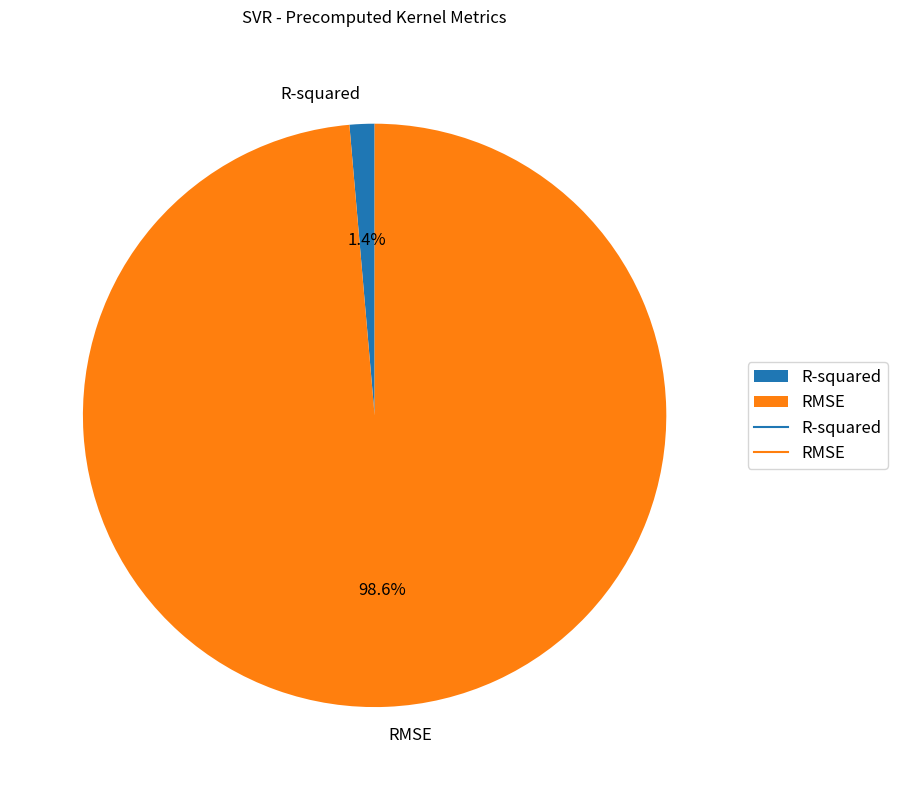

To the nearest percent, what percentage of the pie is RMSE?

99%